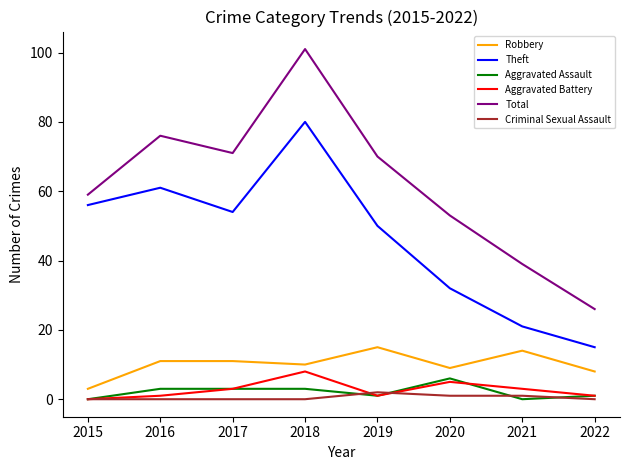

Does the chart display data point markers on the line(s)?

No